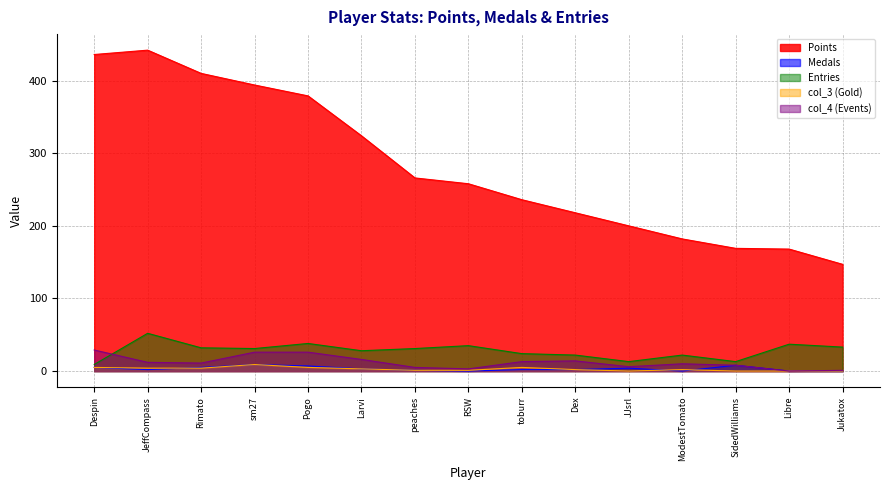

What is the label of the 10th point from the right?

Larvi